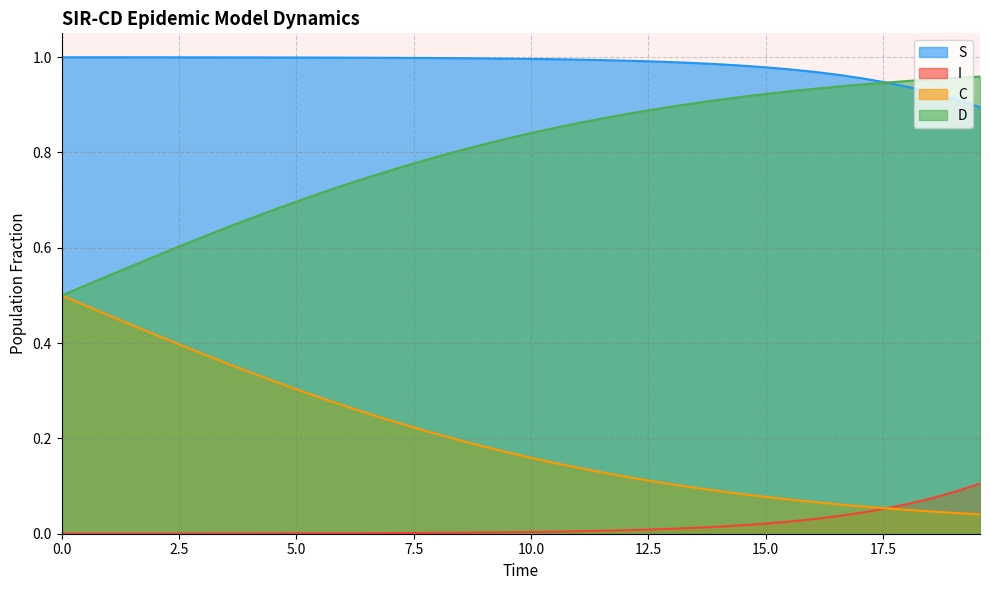

What is the difference between the second highest and second lowest values in the I series?

0.1